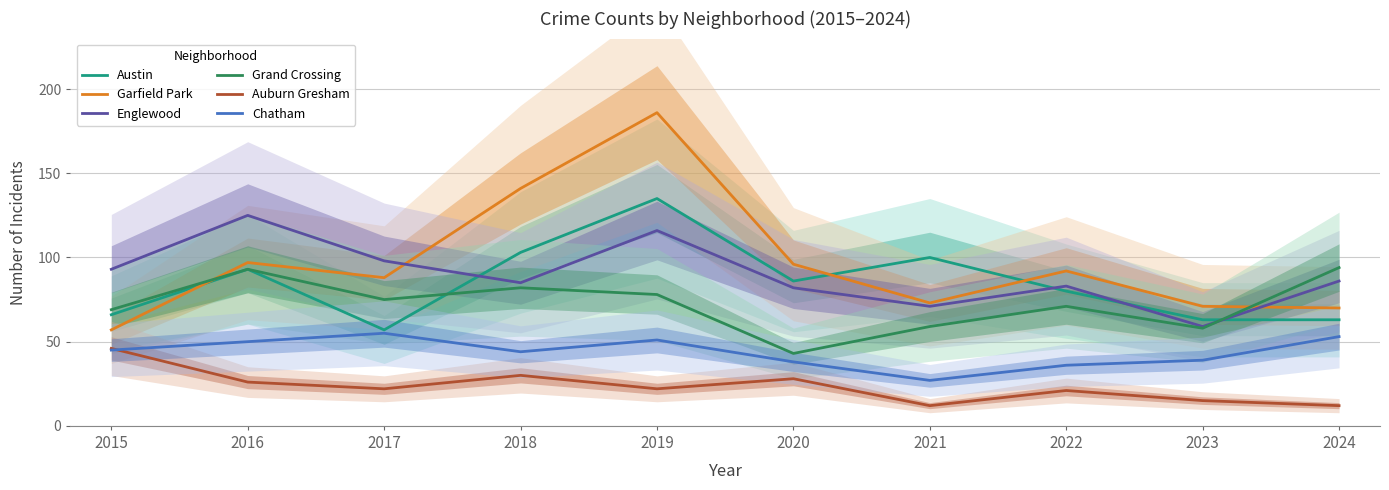

Which series has the largest range (max minus min)?

Garfield Park